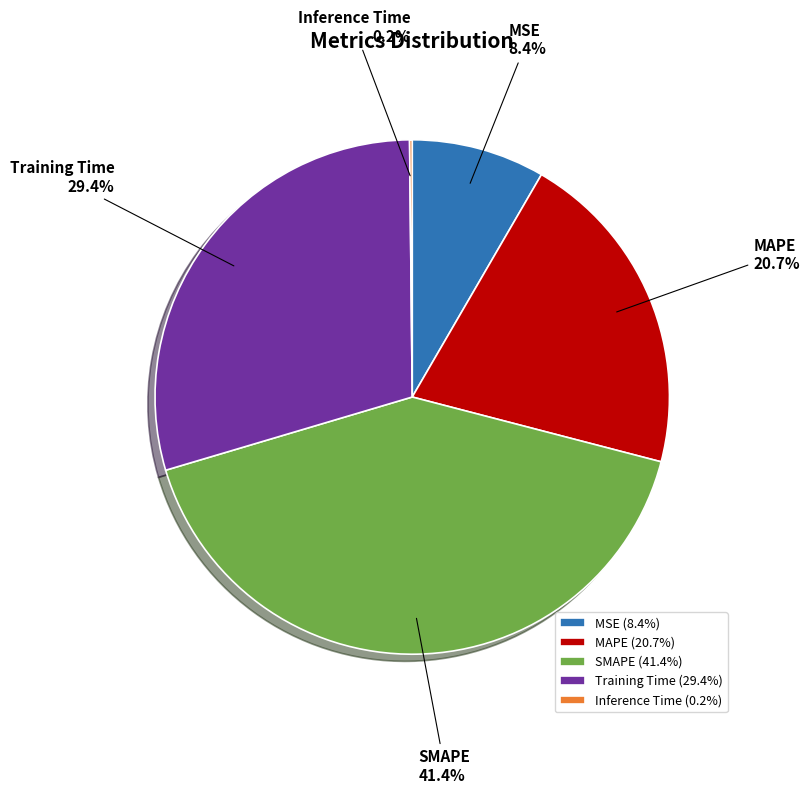

Which has a higher value, MSE or MAPE?

MAPE